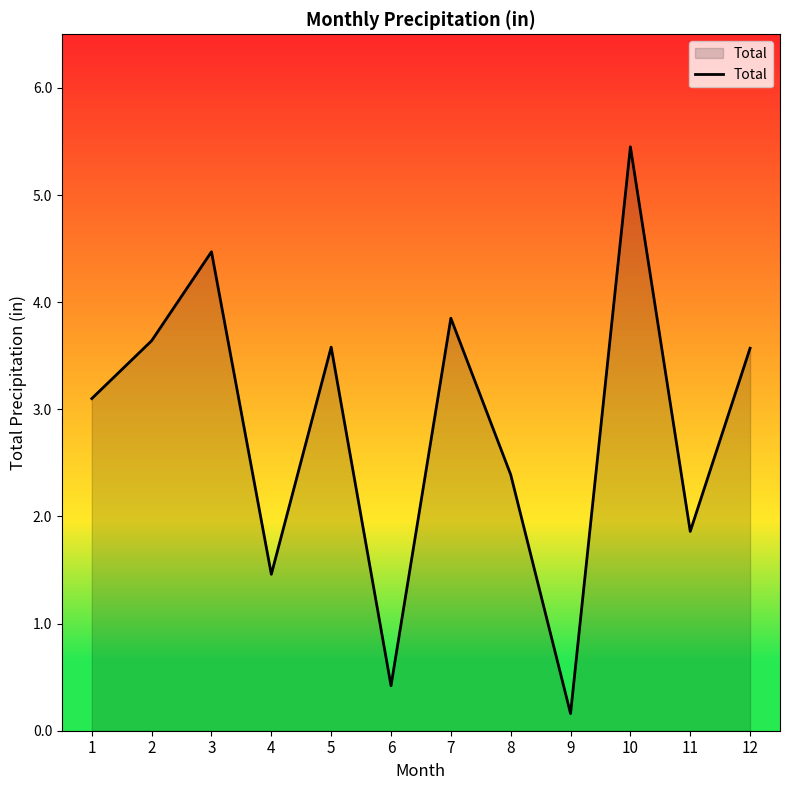

The chart shows a value of 7.2 at 3. True or false?

False